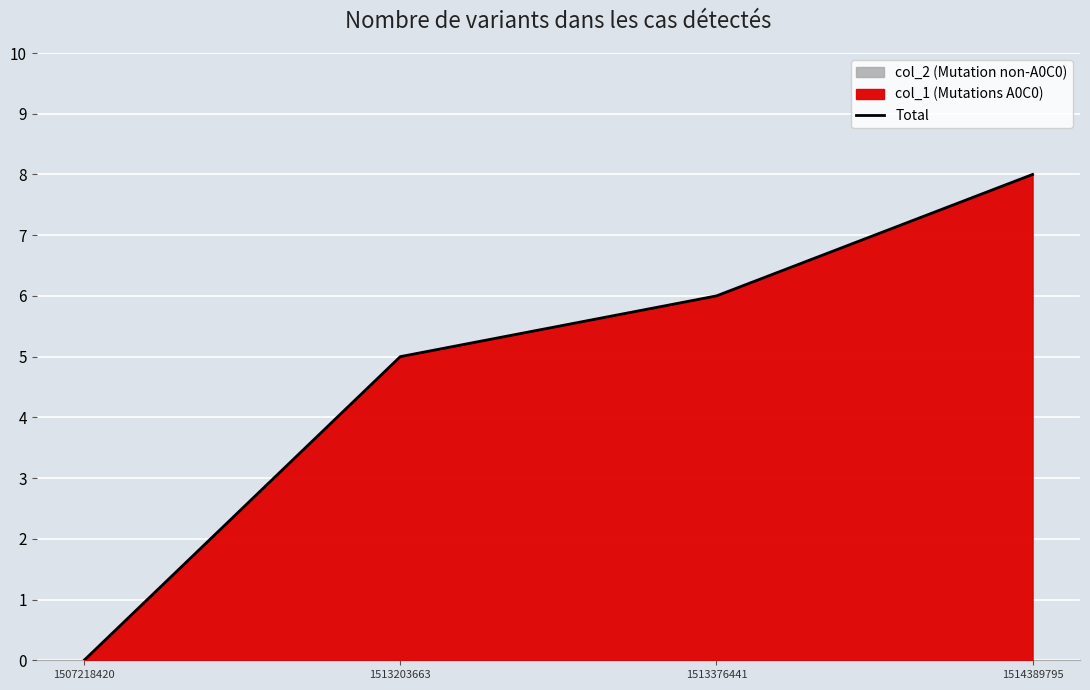

Reading left to right, transcribe all the data shown in this chart.

0	5	6	8